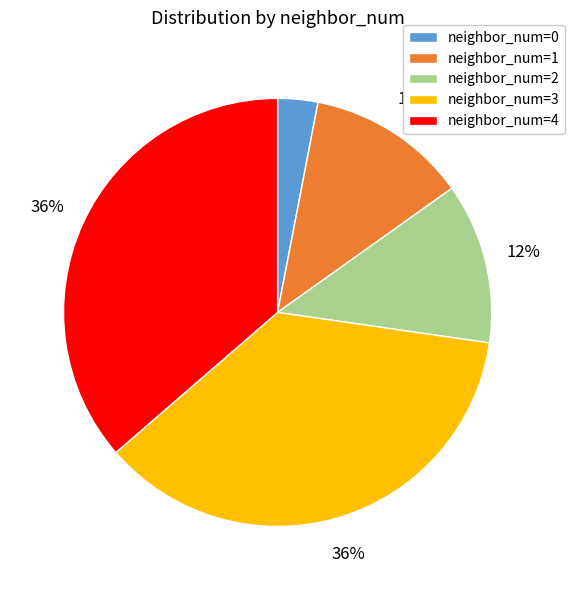

To the nearest percent, what is the difference between the largest and smallest slice percentages?

33%